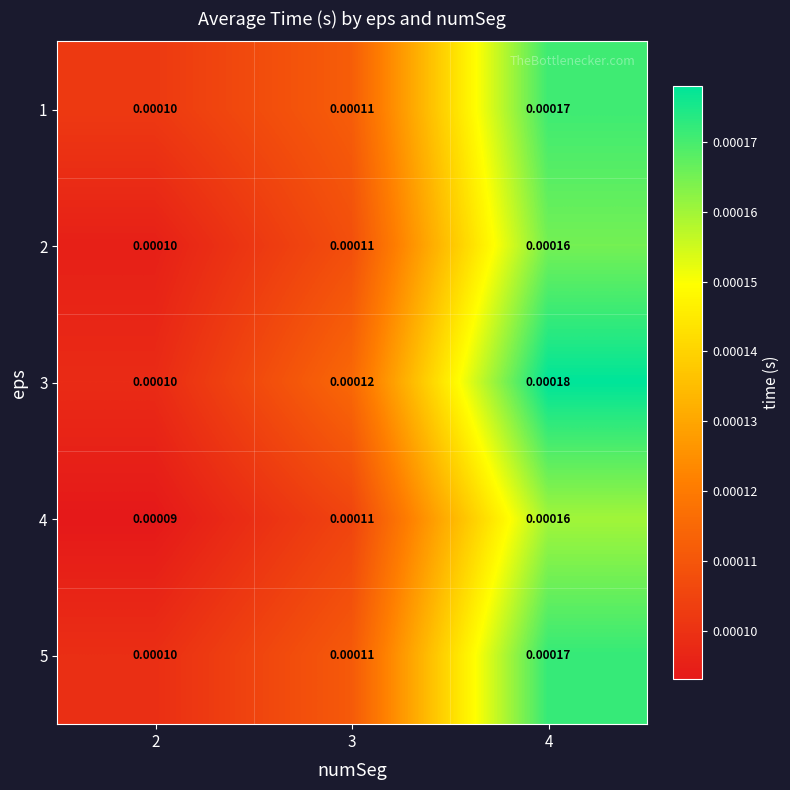

Is the value of 3 at 2 greater than the value of 1 at 3?

No